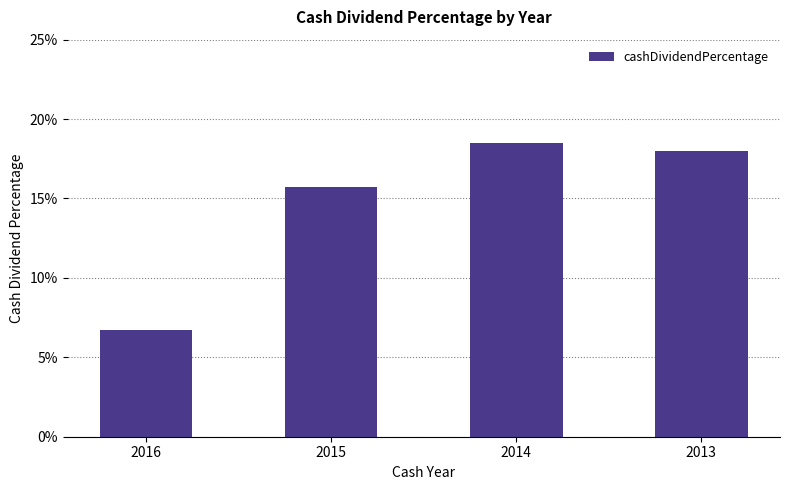

Does the chart contain any negative values?

No